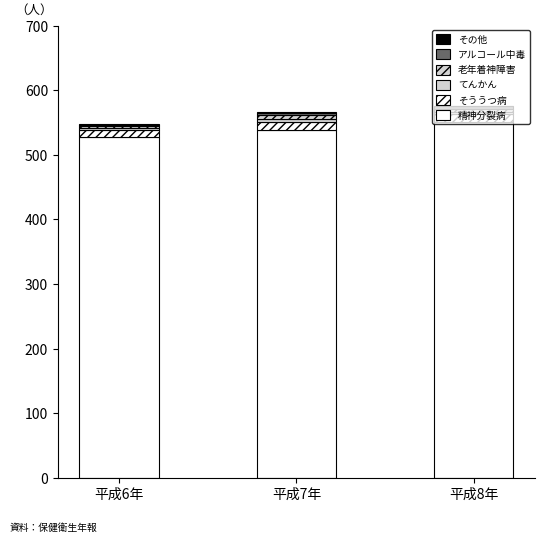

The value of アルコール中毒 at 平成6年 is 2. True or false?

True